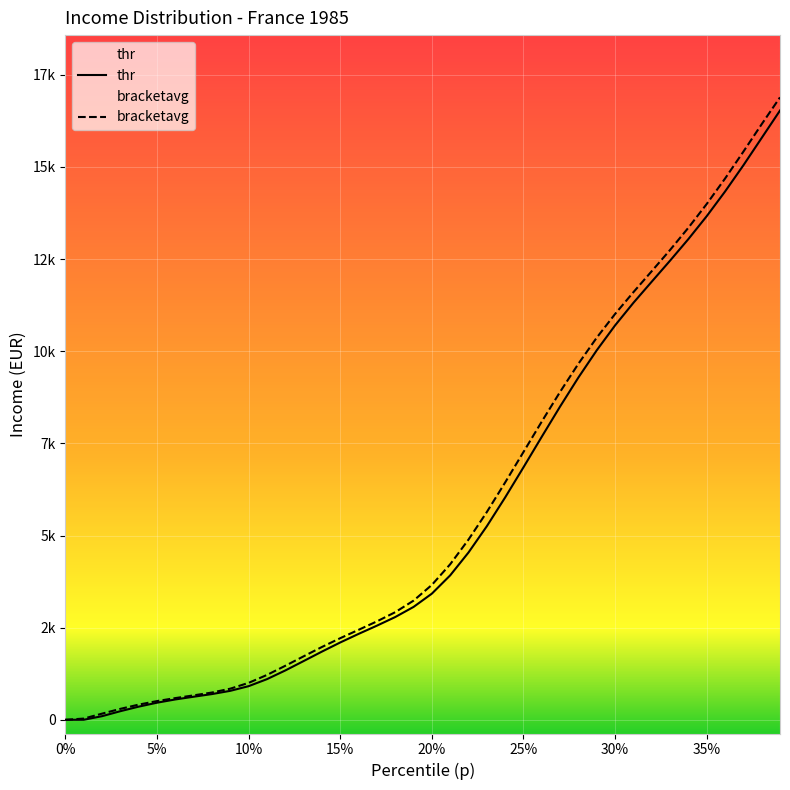

True or false: thr has more than 0 interior local peaks.

False